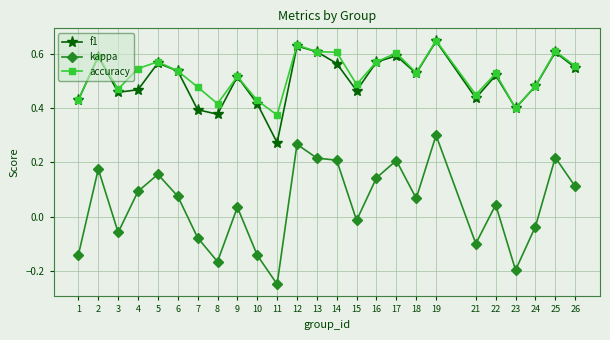

Which series has the widest spread of values?

kappa